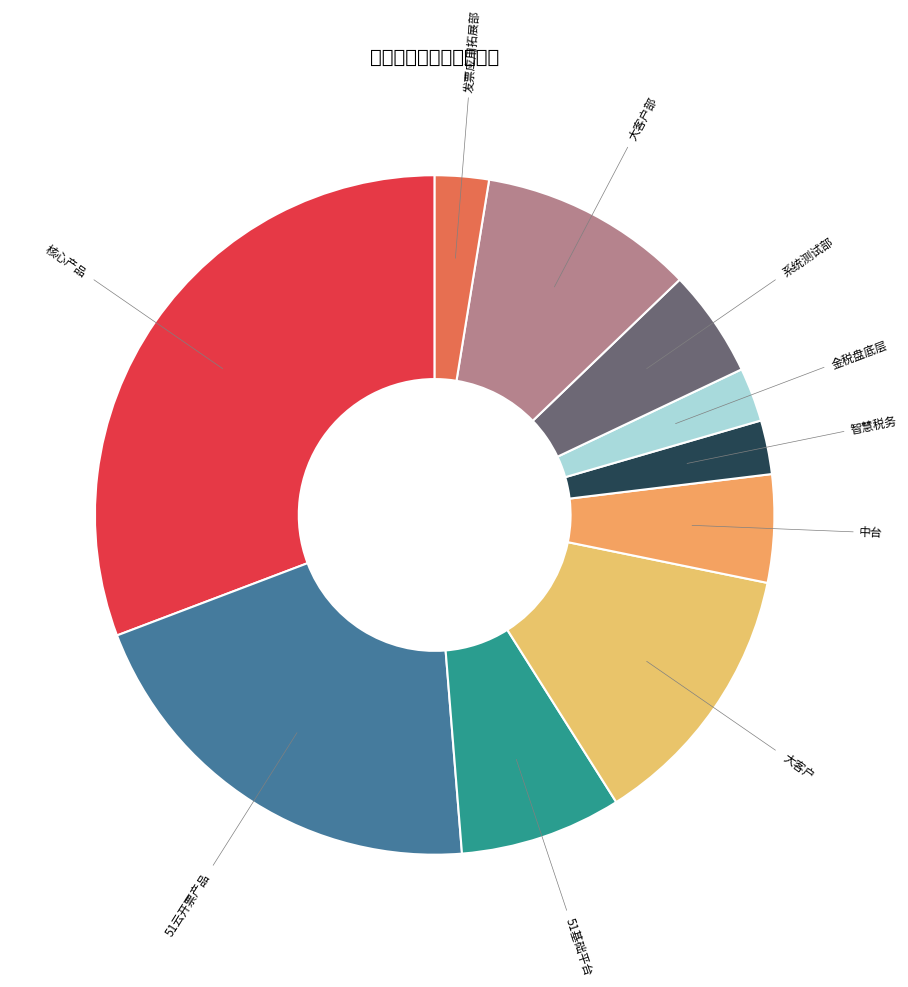

Does any single category account for the majority?

No